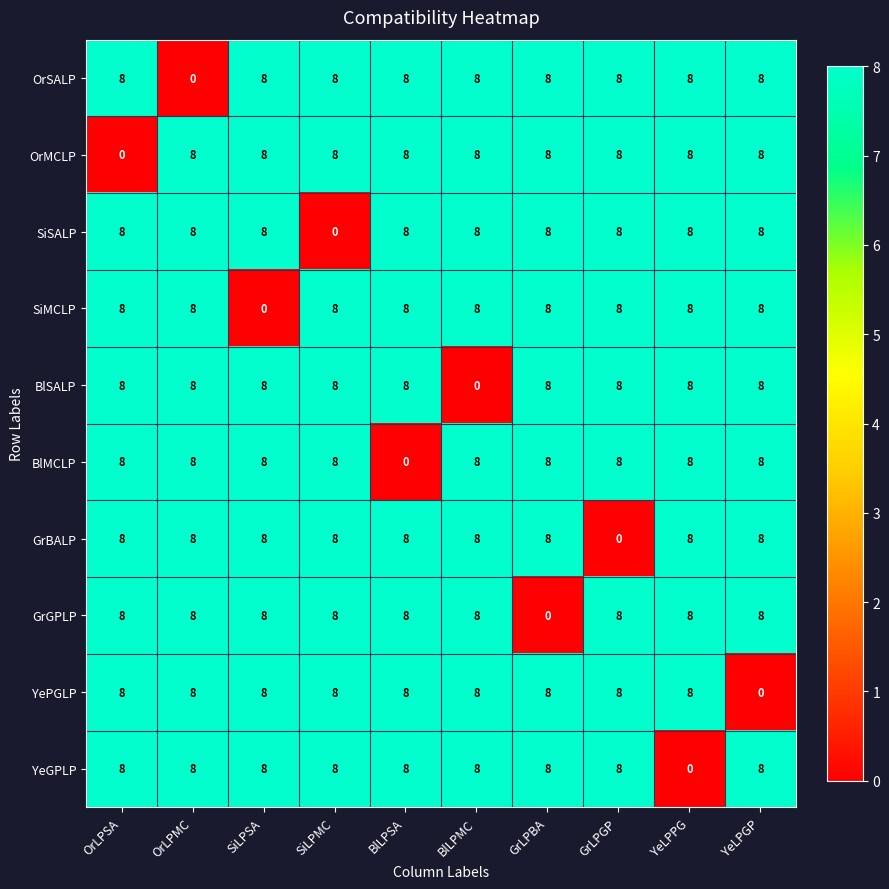

What is the total value across all series at SiLPSA?

72